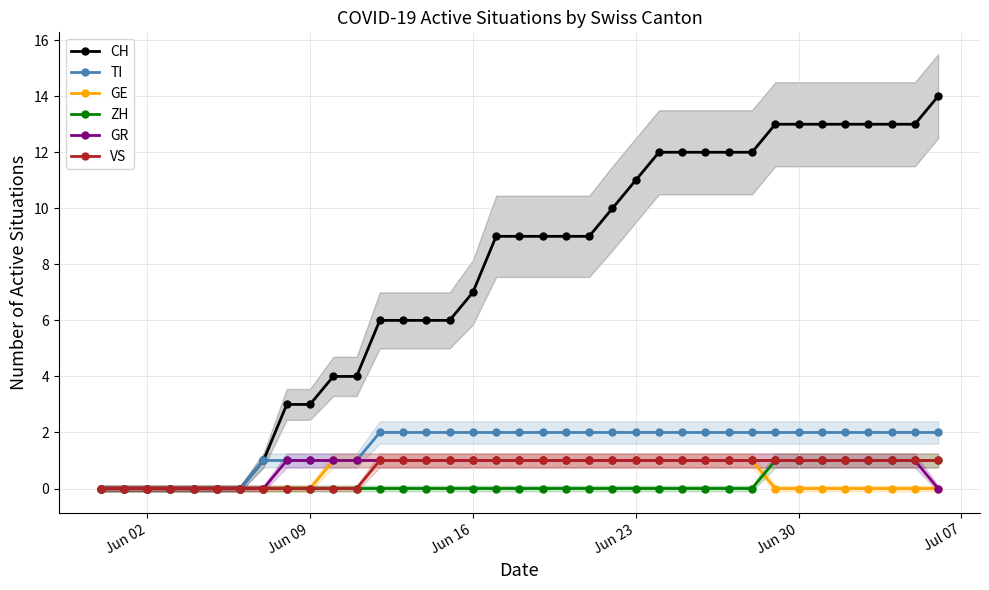

What is the maximum value for CH?

14